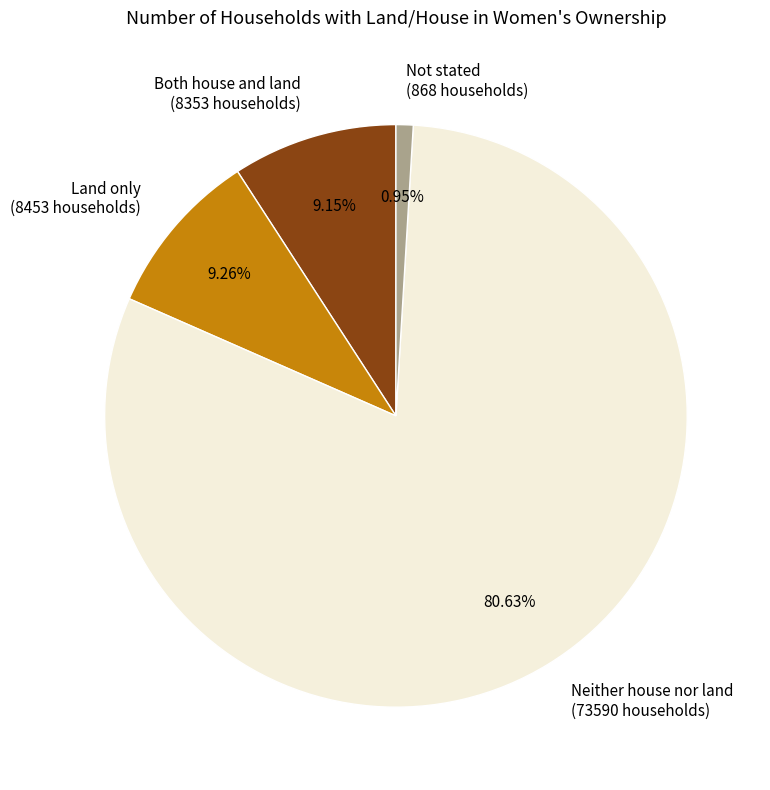

To the nearest percent, what portion does Land only represent?

9%